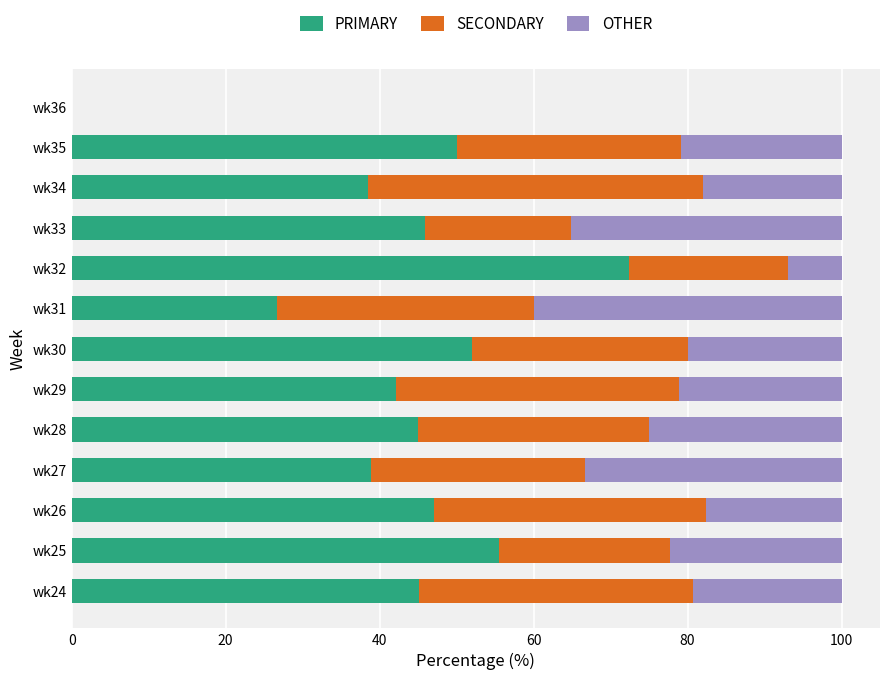

What is the highest value of the PRIMARY series?

72.4